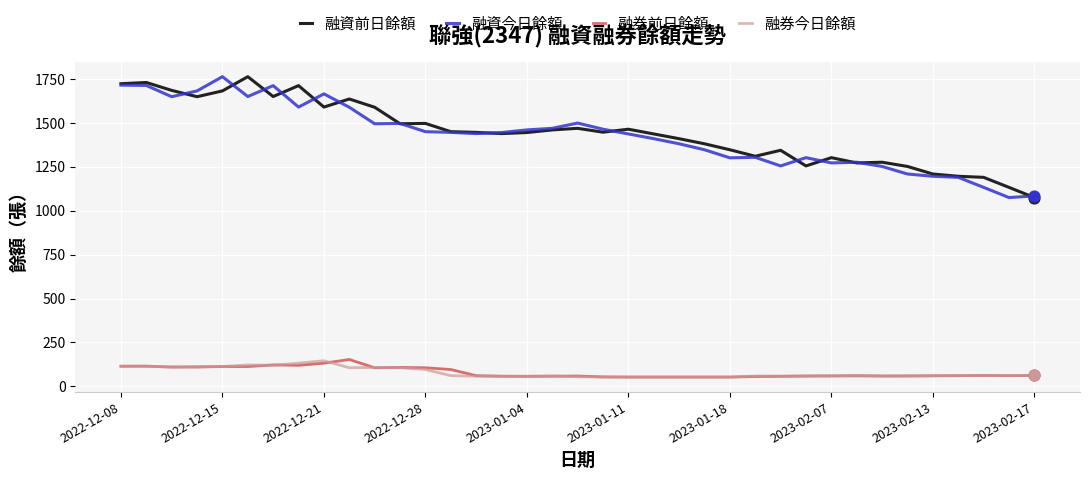

True or false: 融資前日餘額 and 融券前日餘額 intersect in this chart.

False